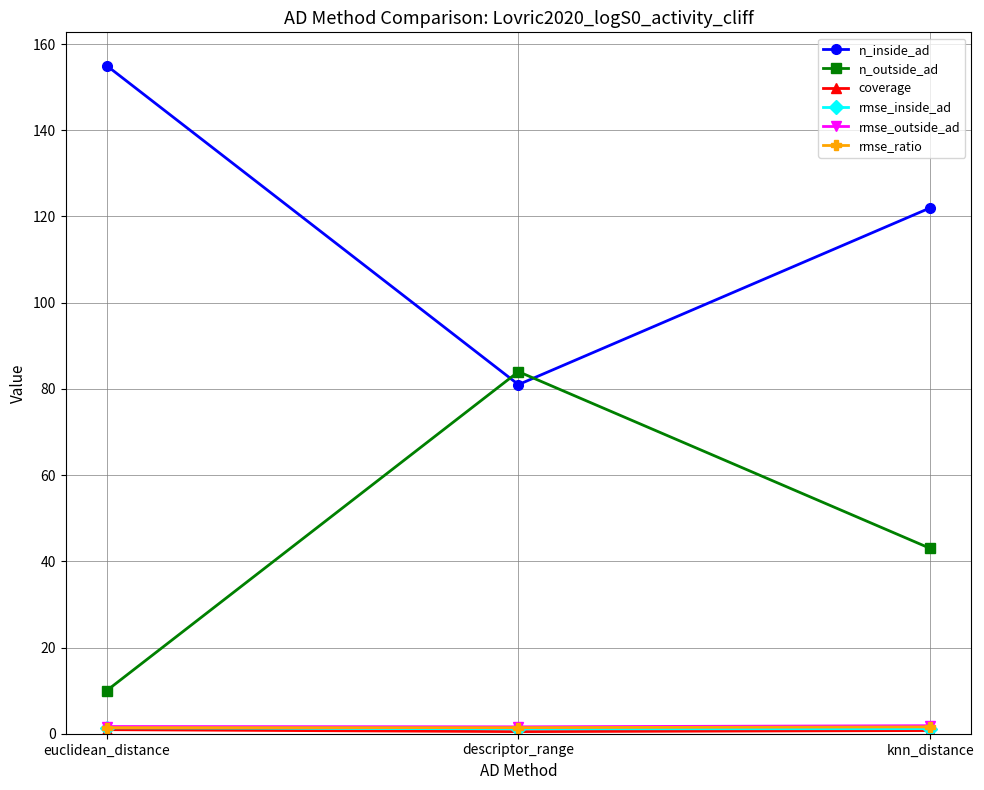

Which label corresponds to the largest value in the chart?

euclidean_distance